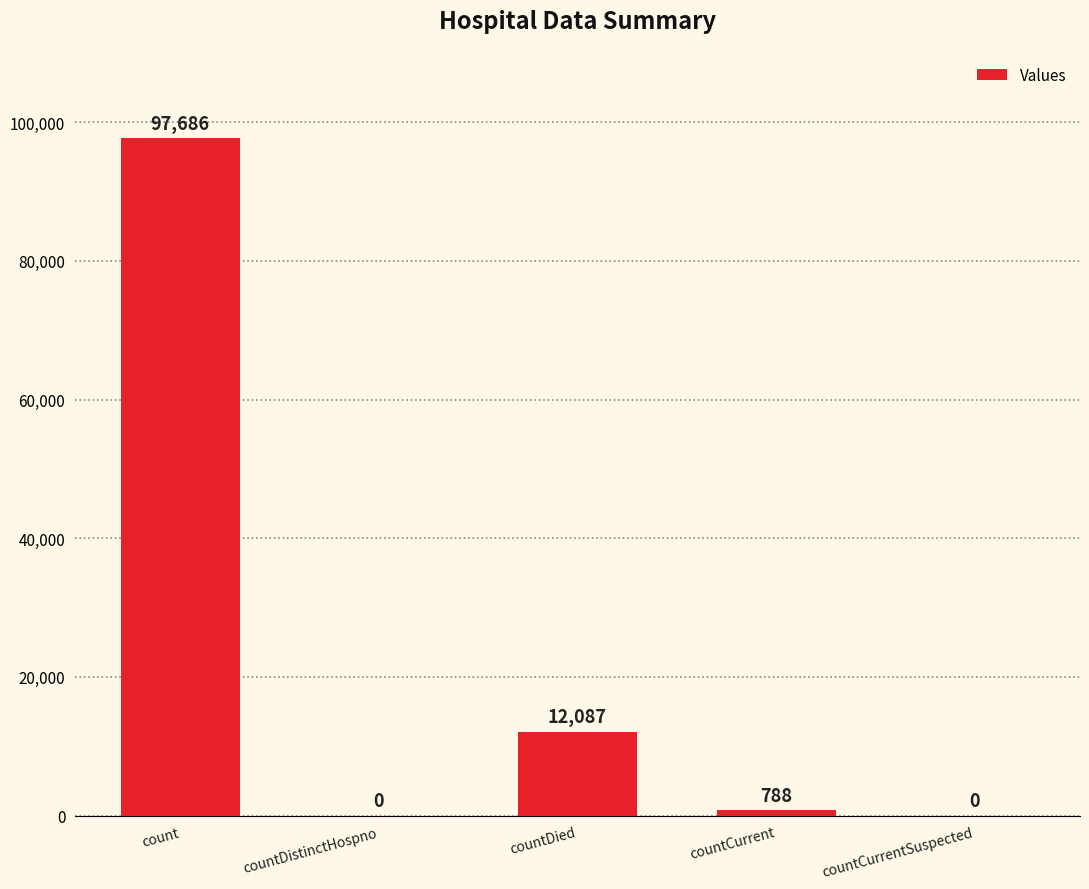

How many values are above zero?

3